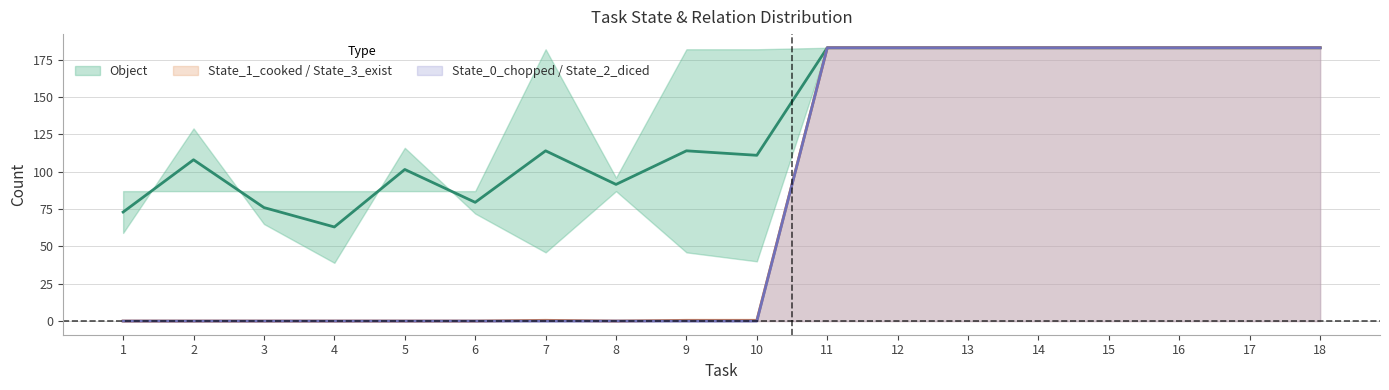

Where does the State_3_exist series first go above 1?

11